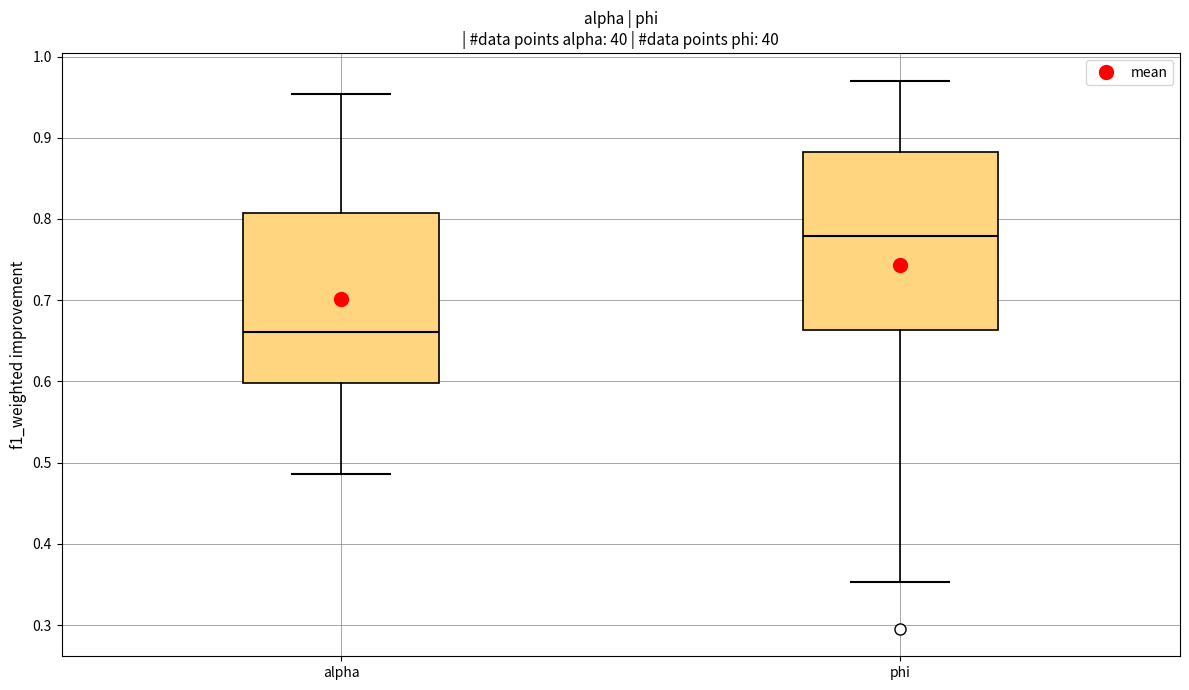

Where does the median line of the box for phi sit on the y-axis? The values are not printed on the chart, so give them approximately, as read against the axis.

0.78